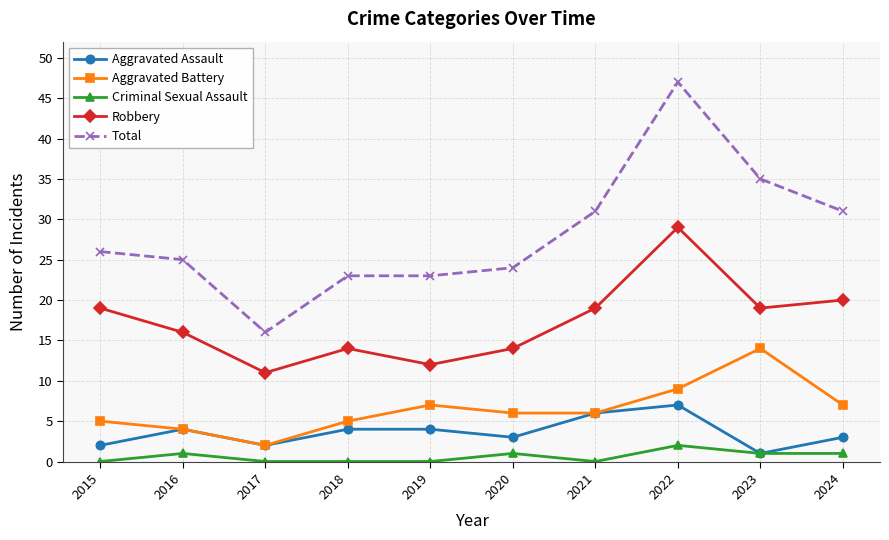

Which category has the highest value across all series?

2022